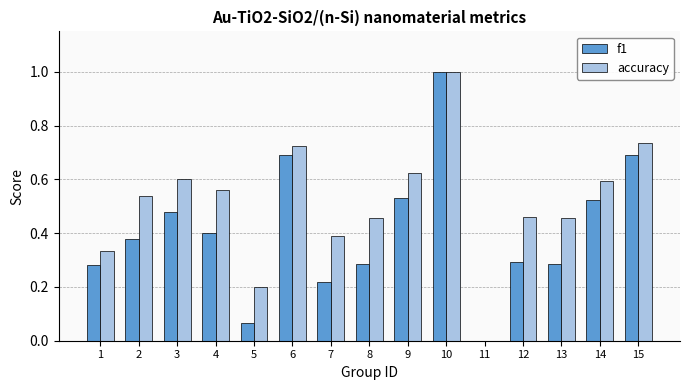

The accuracy series shows 1.2 at 15. True or false?

False